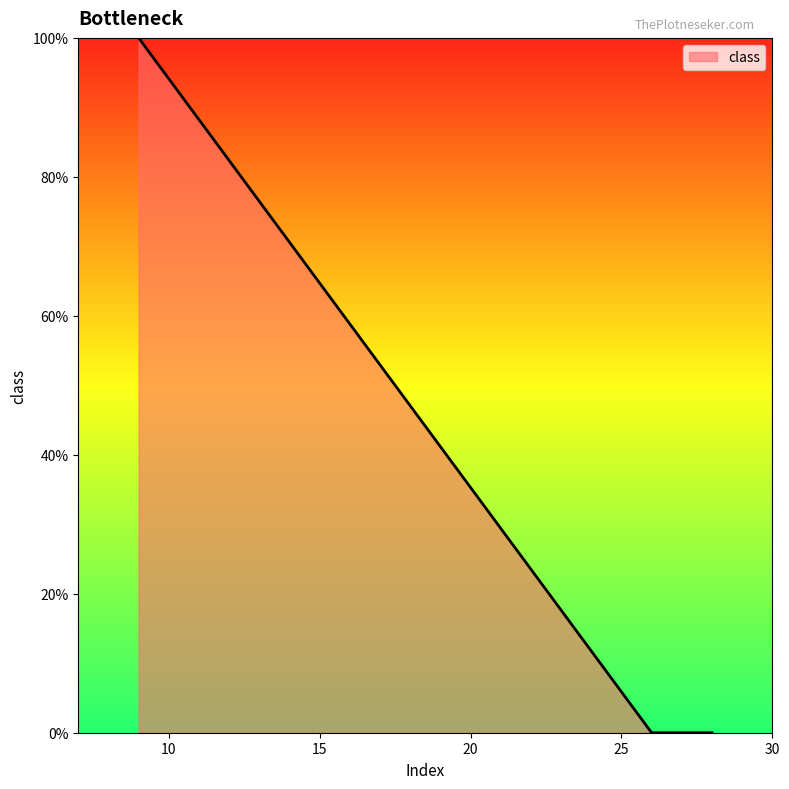

Reading left to right, transcribe all the data shown in this chart.

9=1	26=0	28=0